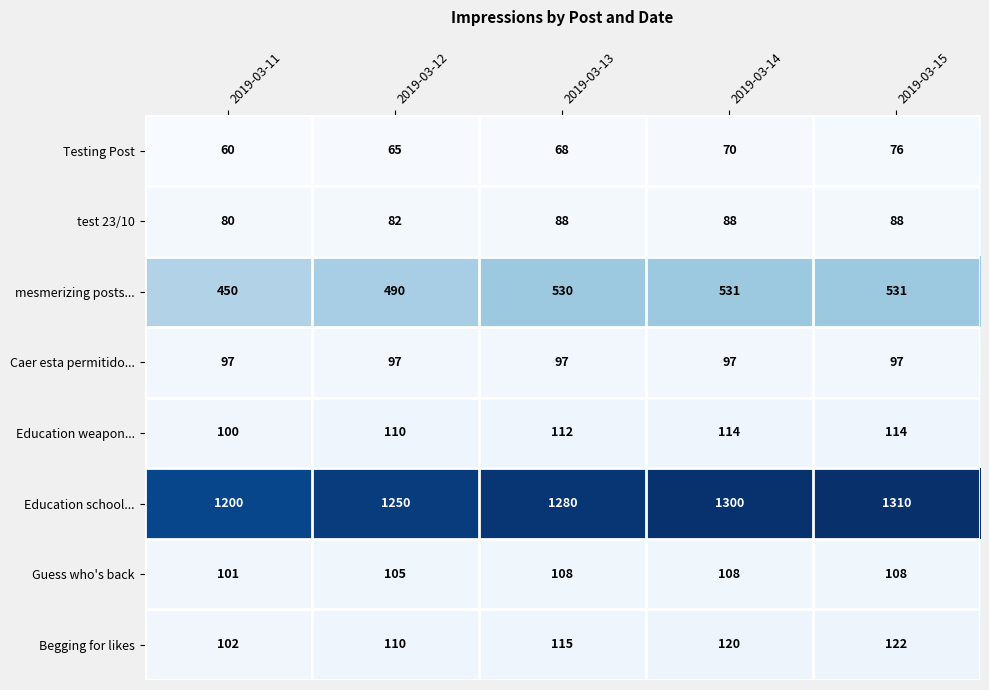

Rank the series at 2019-03-15 from highest to lowest value.

Education school..., mesmerizing posts..., Begging for likes, Education weapon..., Guess who's back, Caer esta permitido..., test 23/10, Testing Post